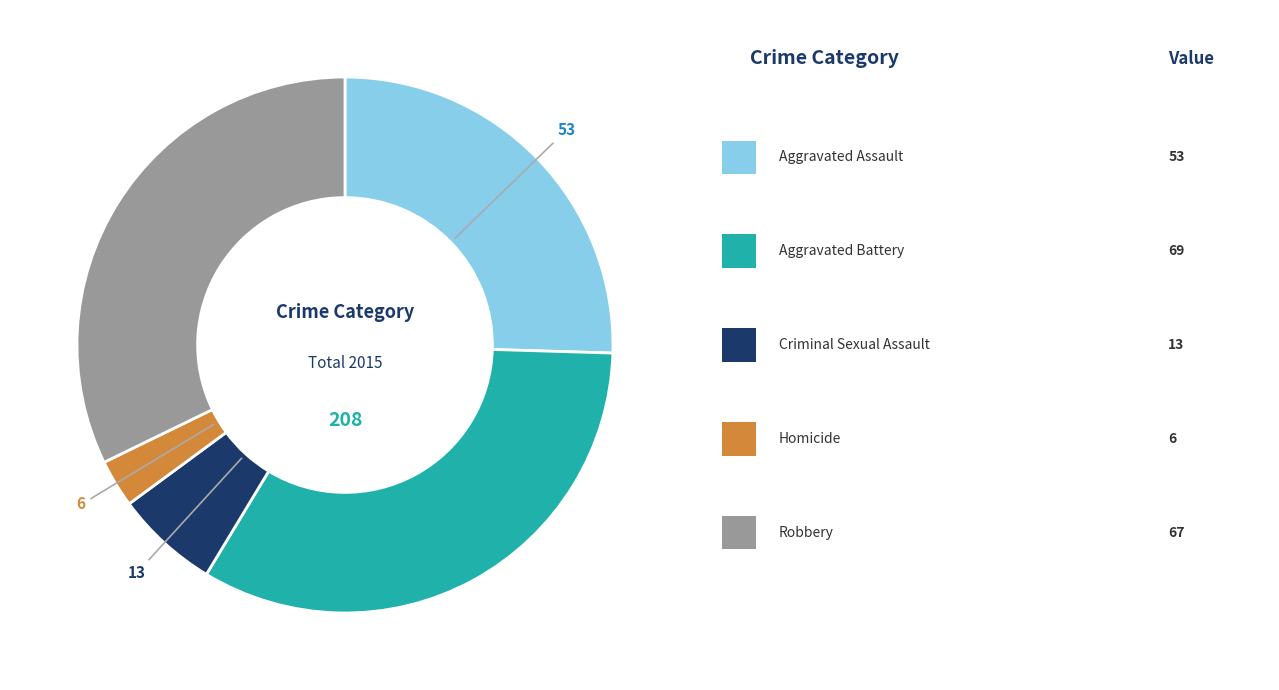

Is there any slice that represents more than half of the pie?

No